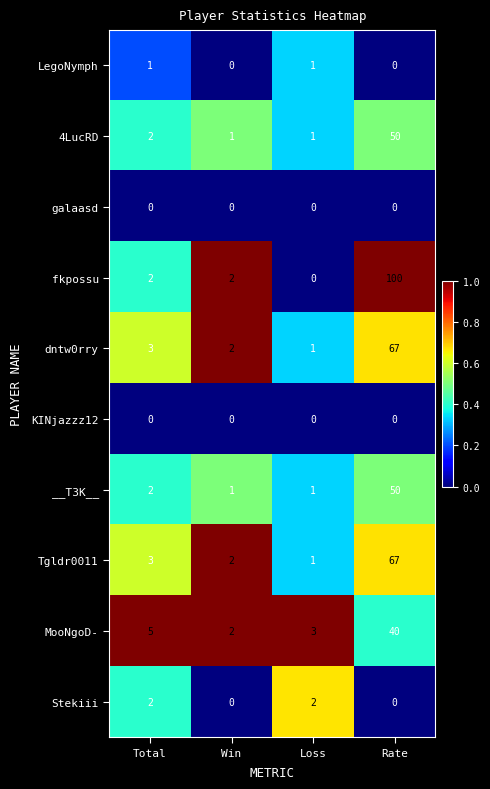

What is the average value of the dntw0rry series?

18